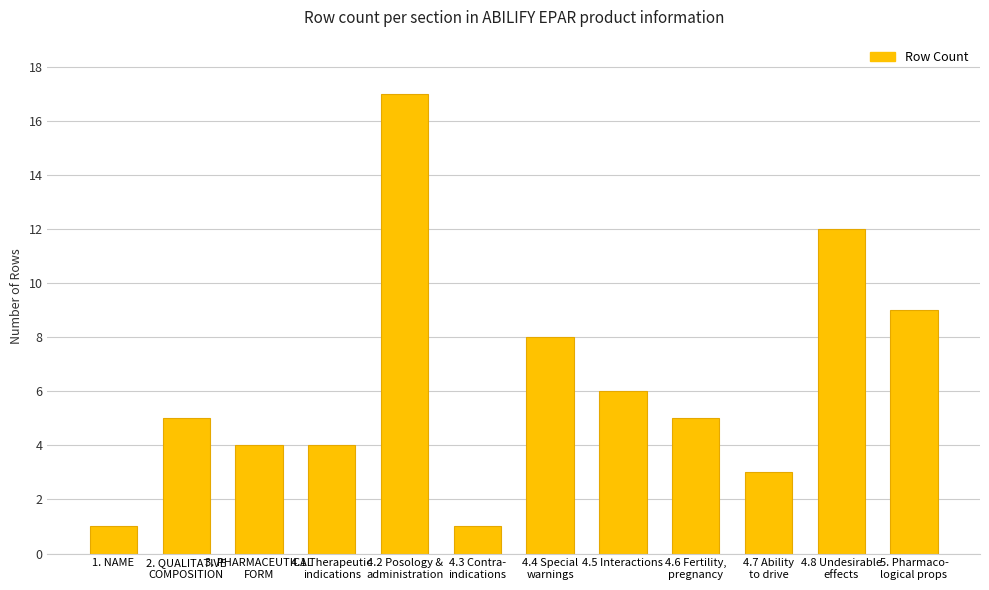

What is the average value?

6